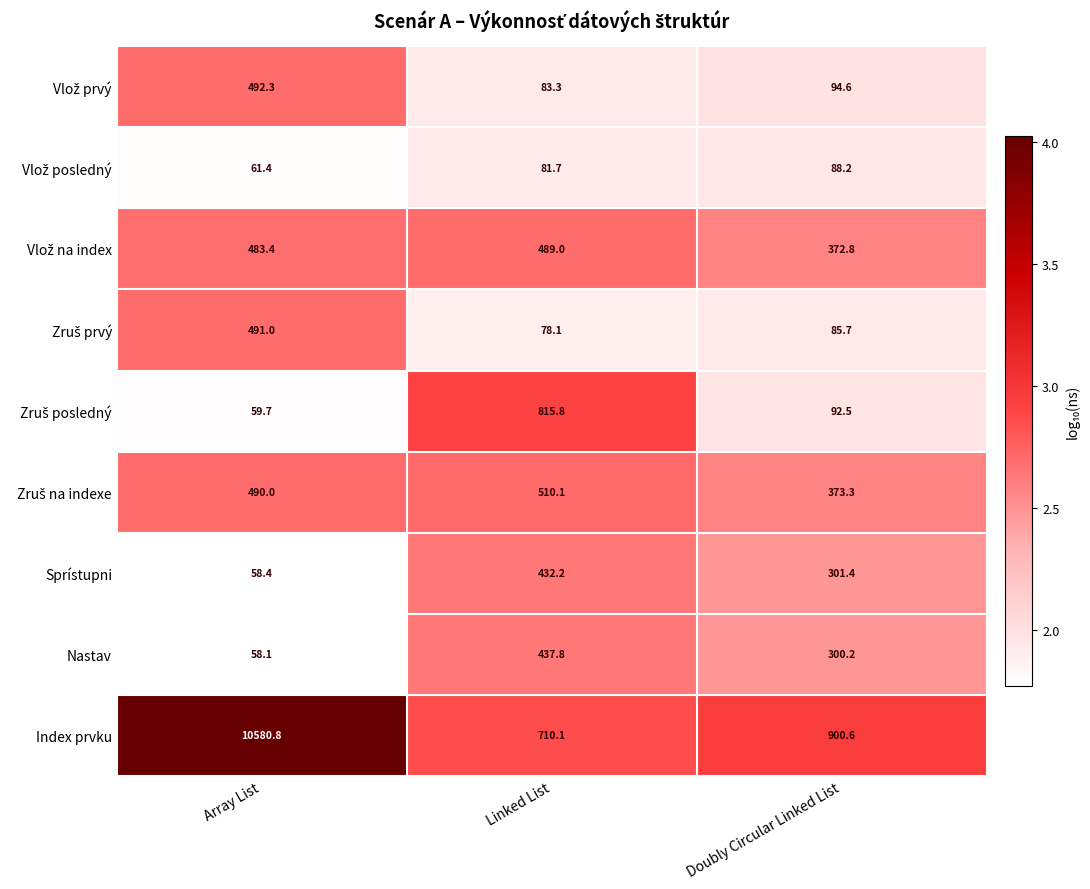

Is it true that Index prvku equals 368.7 at Linked List?

False